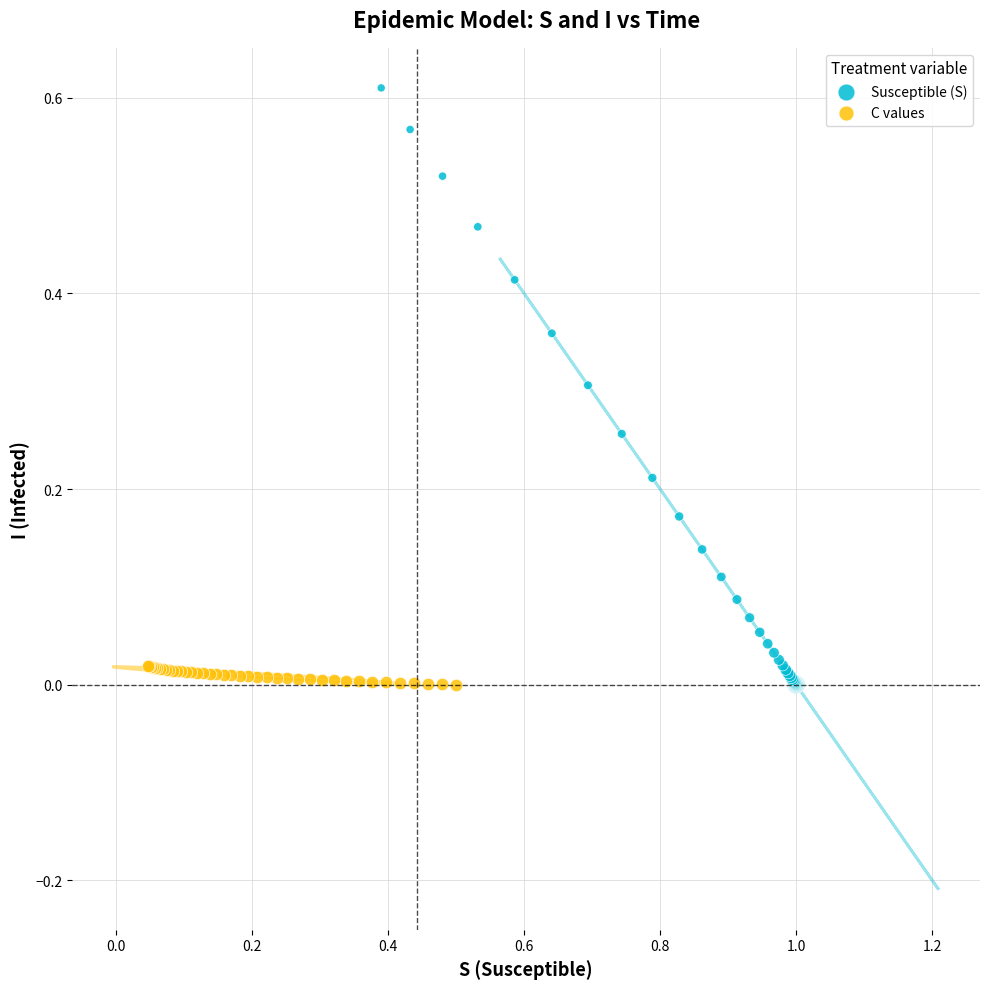

Which series has the largest Y range (max minus min)?

Susceptible (S)